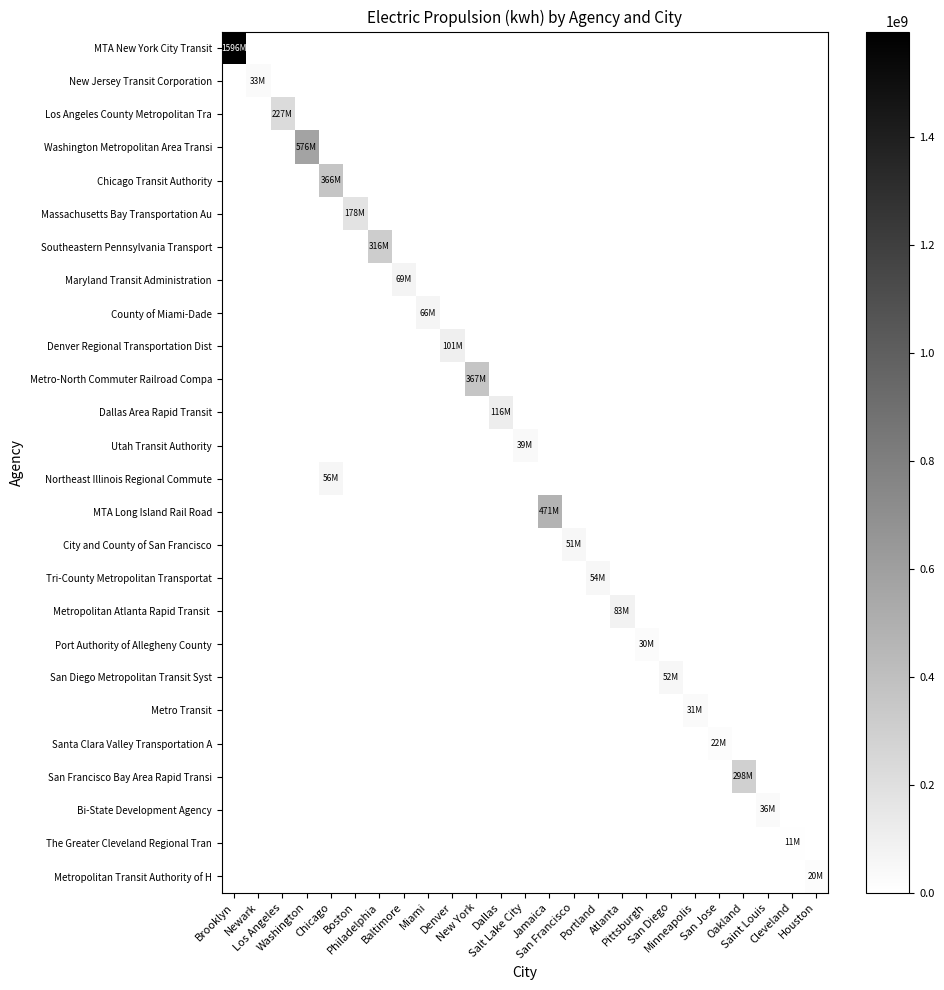

Which series has the largest total across all categories?

MTA New York City Transit